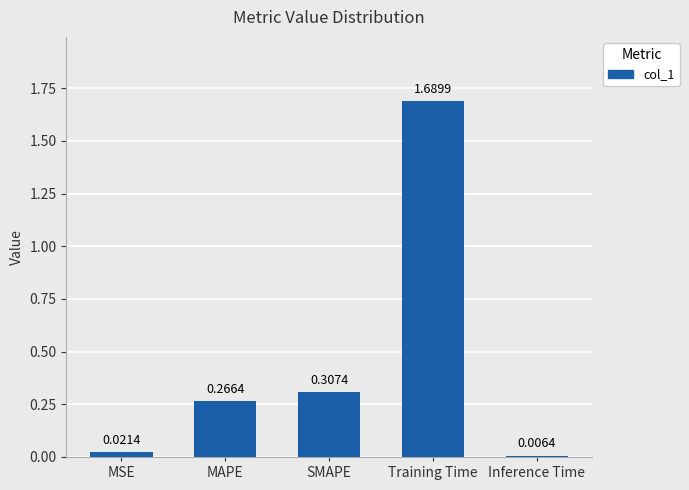

What position from the left is SMAPE?

3